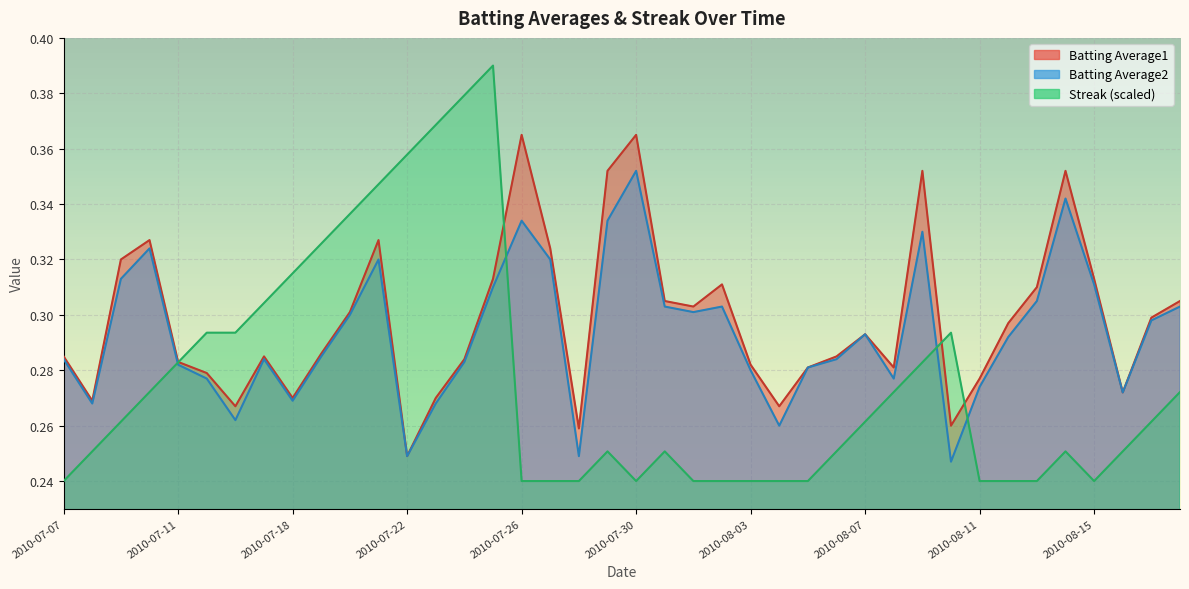

What position from the left is 2010-07-15?

6